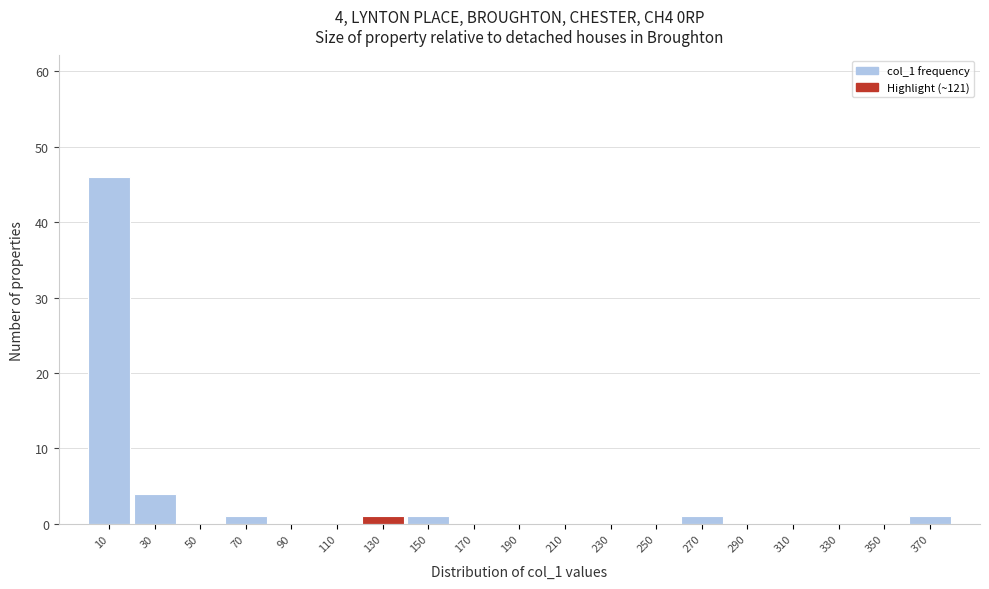

Over which range of the x-axis is the bar tallest?

0 to 20